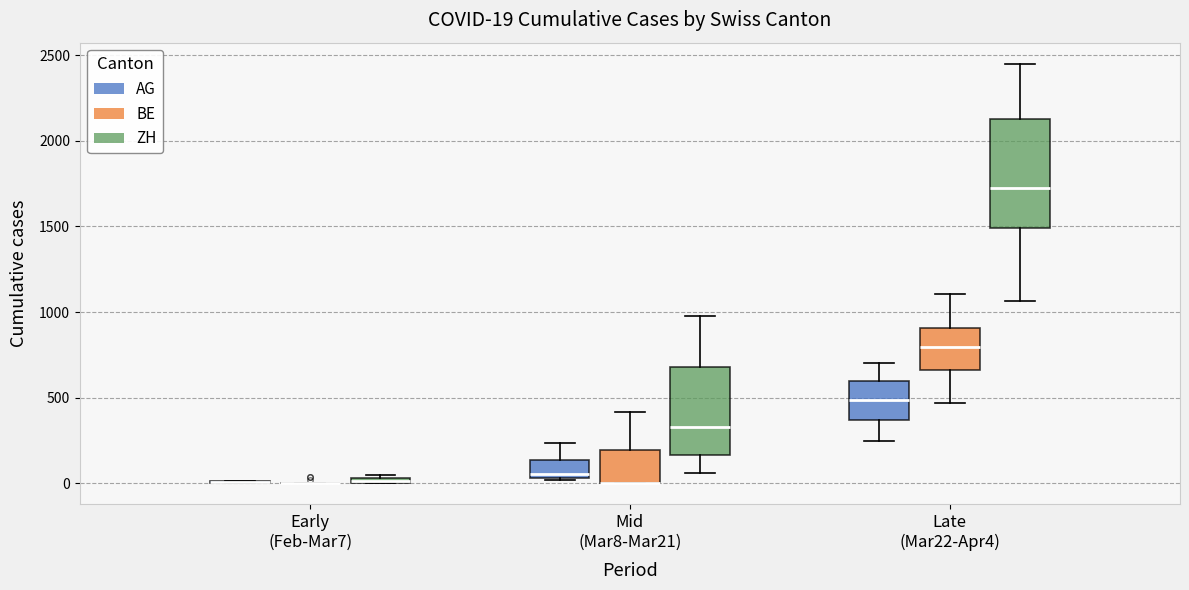

Which box is the tallest, from its lower edge to its upper edge?

Late (Mar22-Apr4) (ZH)